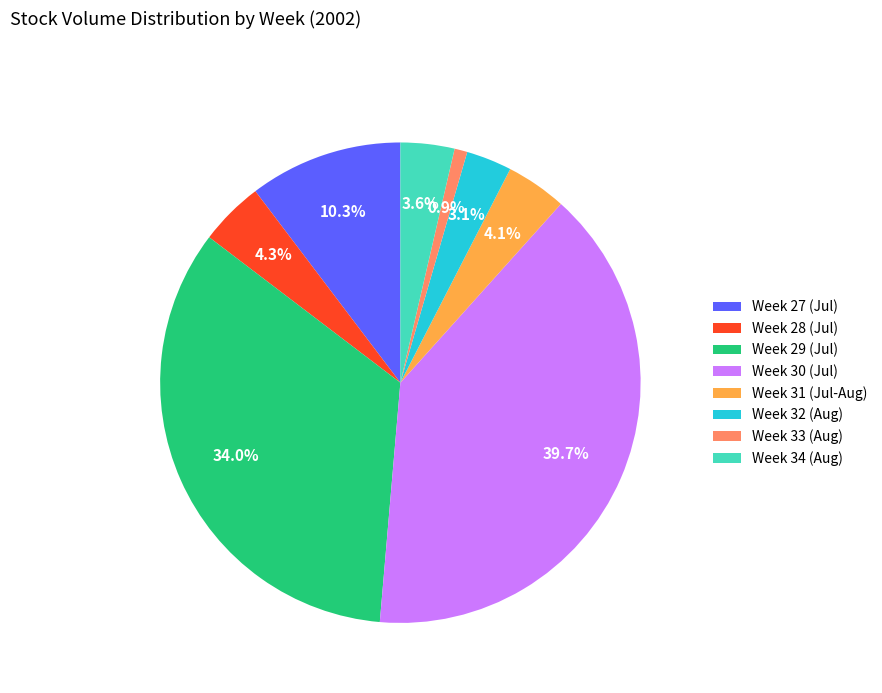

What is the smallest slice in the pie chart?

Week 33 (Aug)